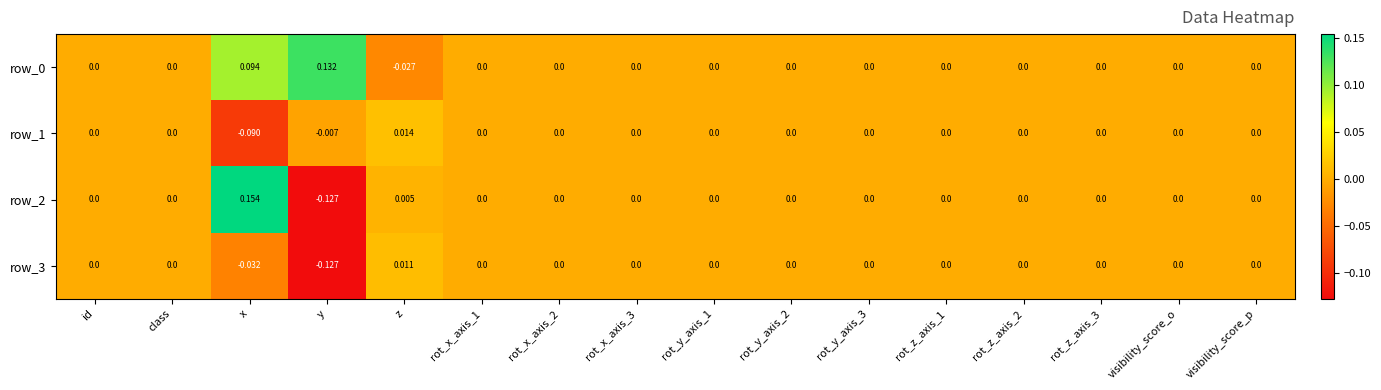

At which category is the sum across all series the highest?

x